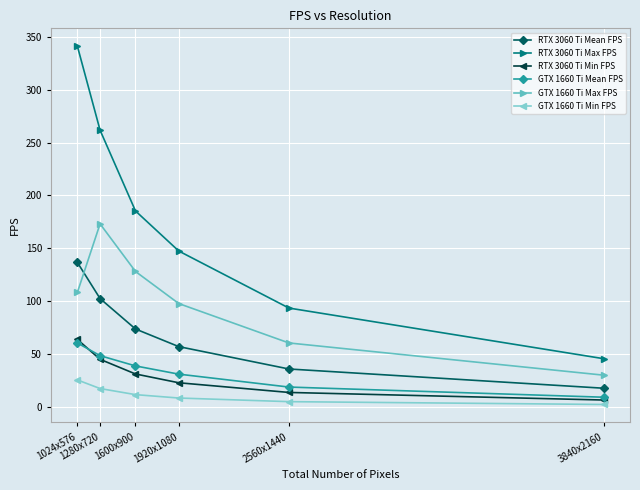

Which category has the lowest value in the GTX 1660 Ti Mean FPS series?

3840x2160